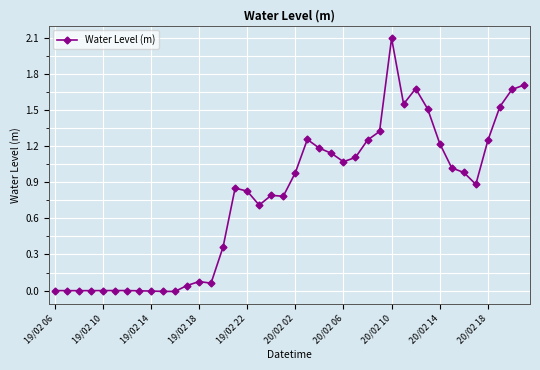

True or false: there are more than 2 points higher than both neighbors.

True